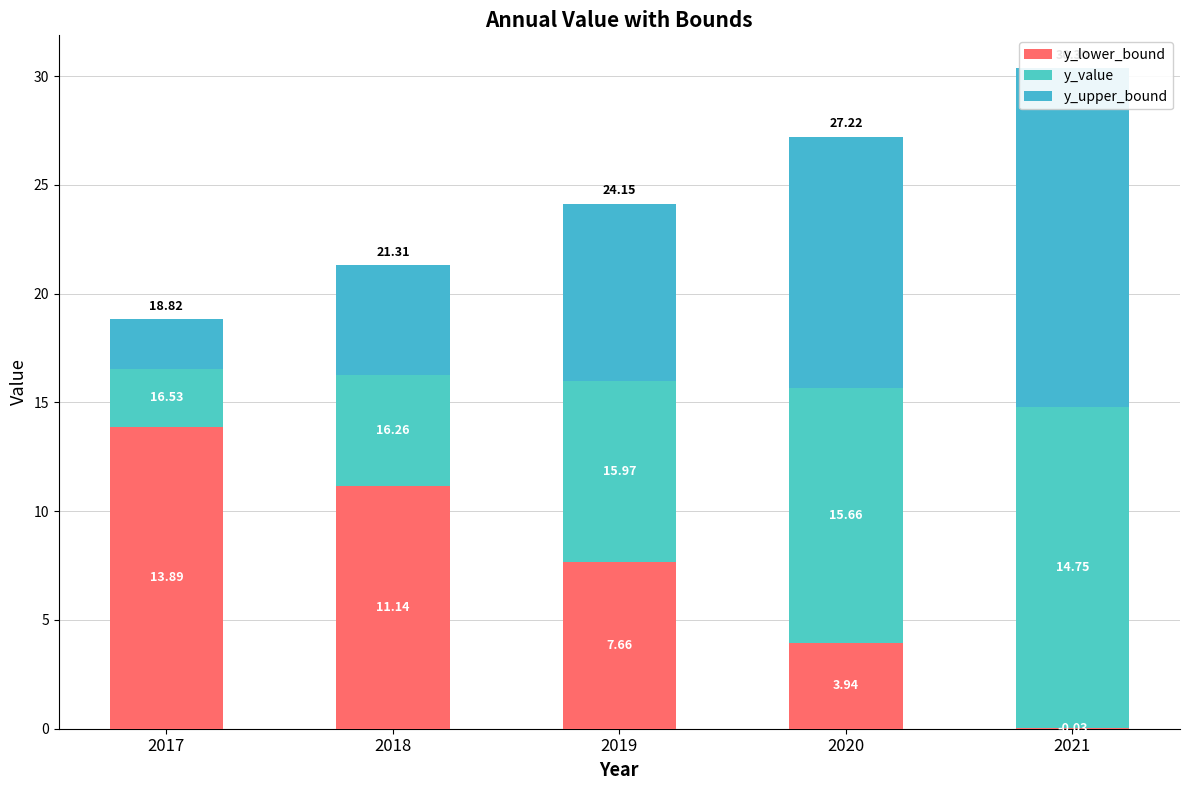

Between 2019 and 2020, which is larger?

2019